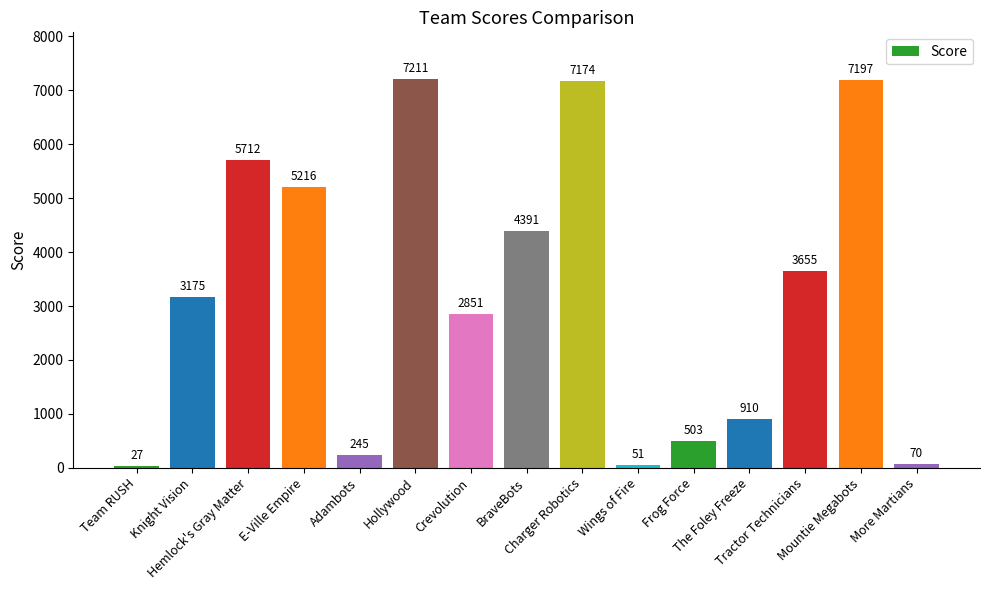

How many bars are there in total?

15